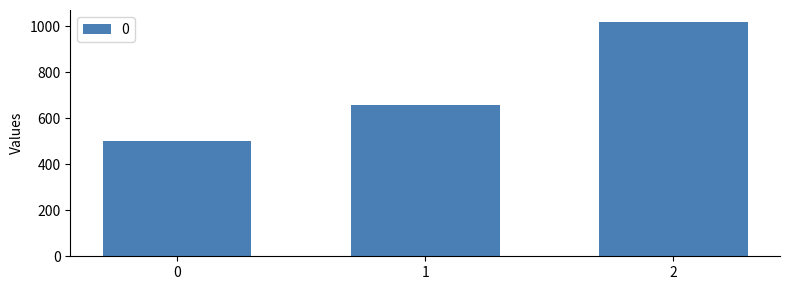

How many bars are there in total?

3